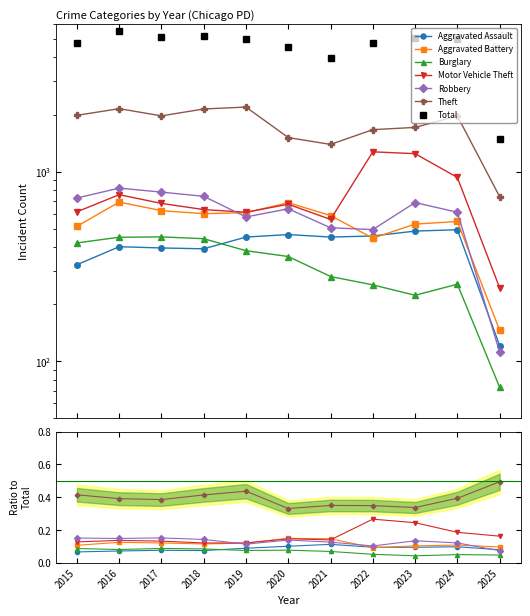

At which category does Theft reach its first local valley?

2017